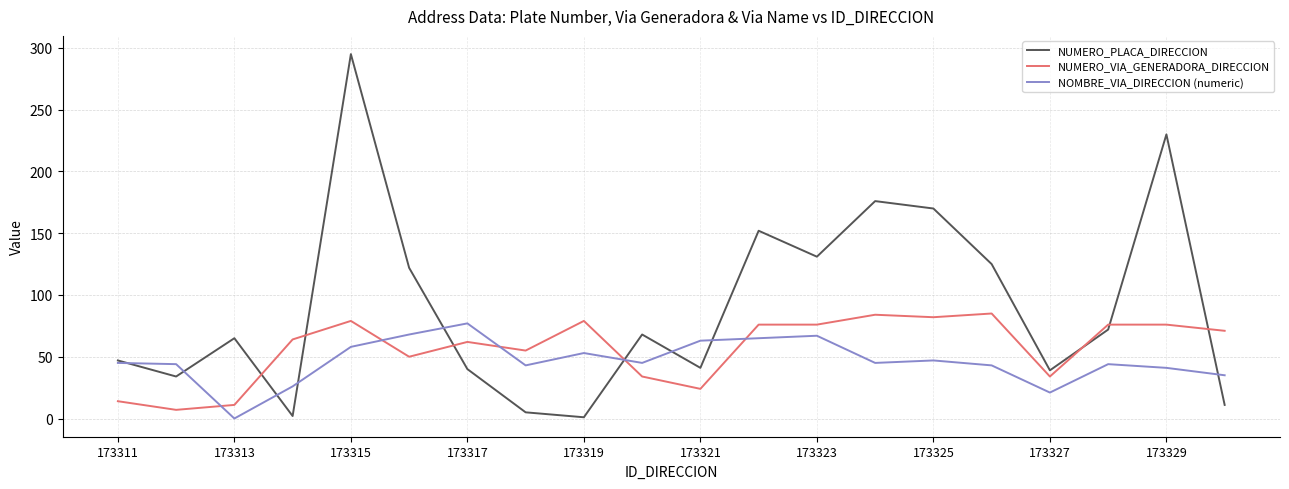

What is the highest value of the NUMERO_PLACA_DIRECCION series?

295